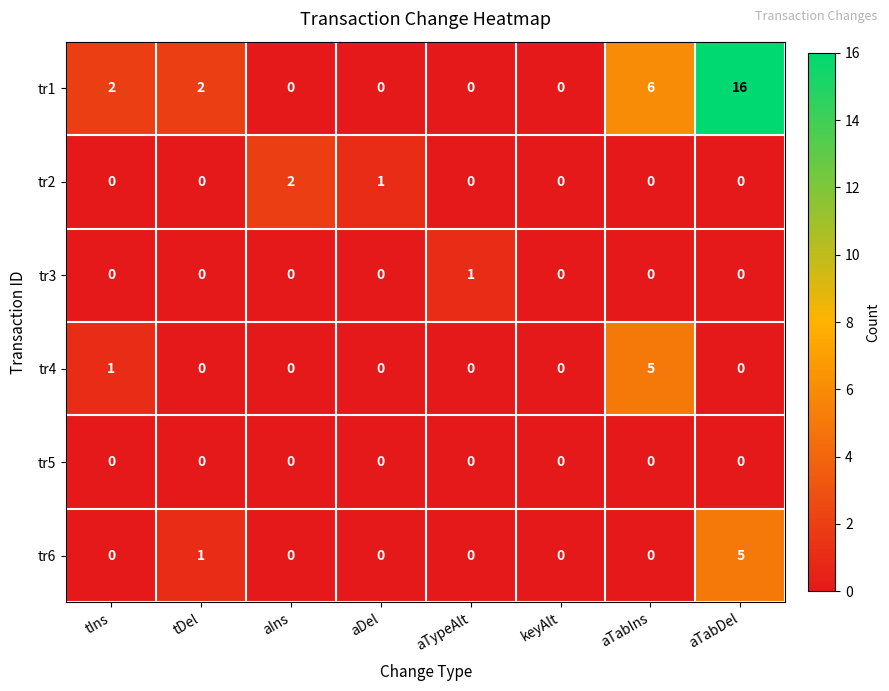

The tr3 series shows -1 at aIns. True or false?

False